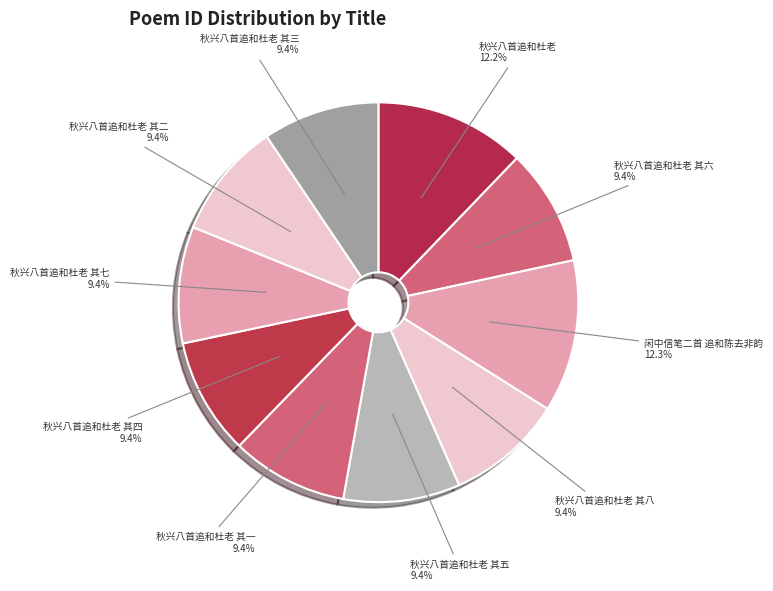

How much of the chart is everything except 秋兴八首追和杜老 其五?

90.6%